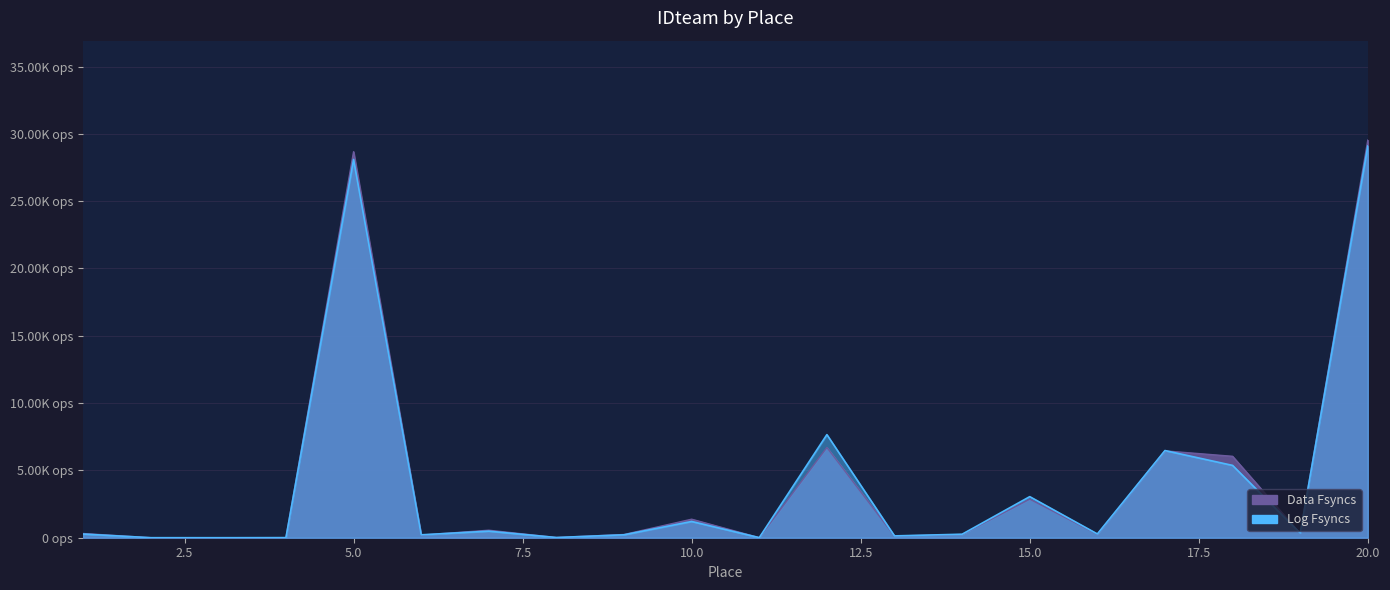

What is the difference between the highest and lowest values at 9?

23